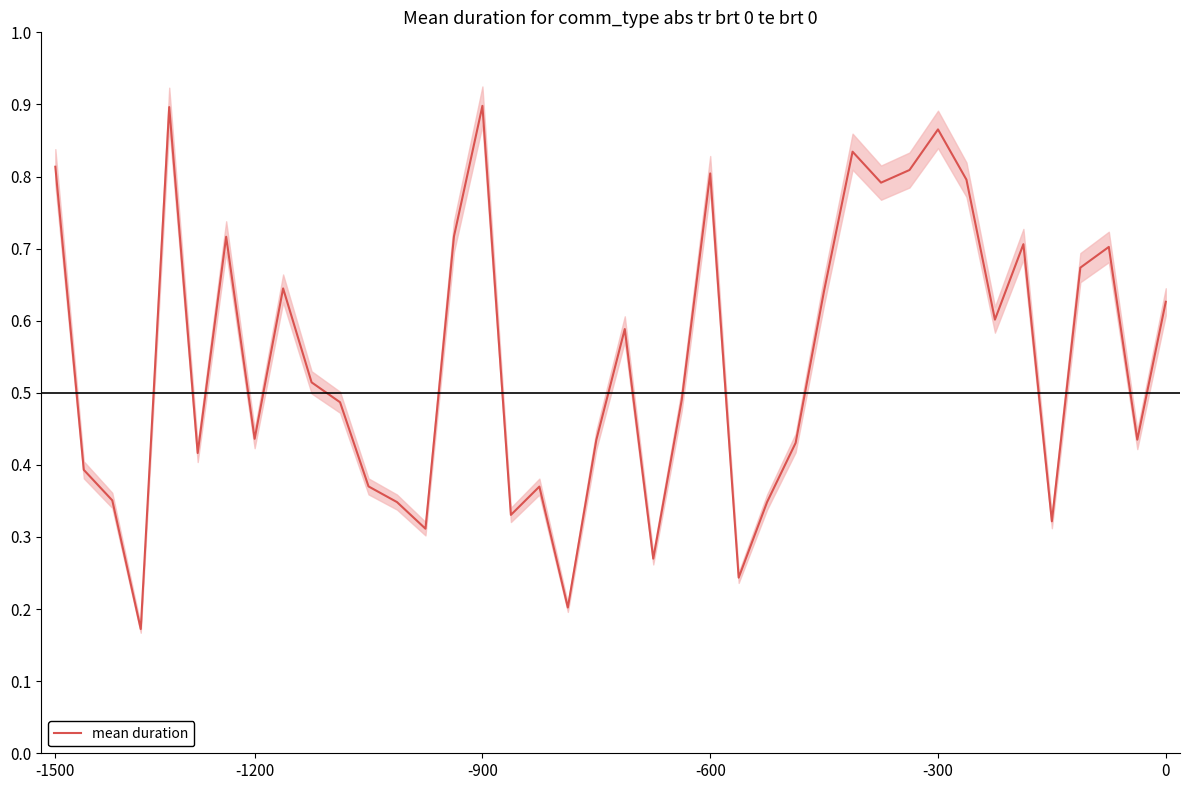

True or false: mean duration has a value of 0.5 at -600.

False